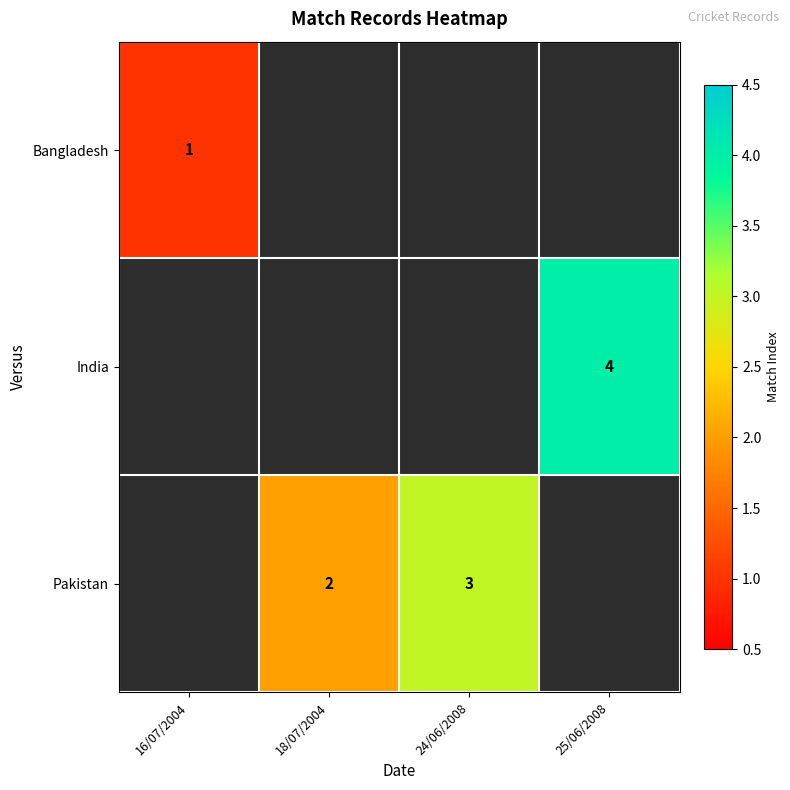

The value of Bangladesh at 16/07/2004 is 0. True or false?

False